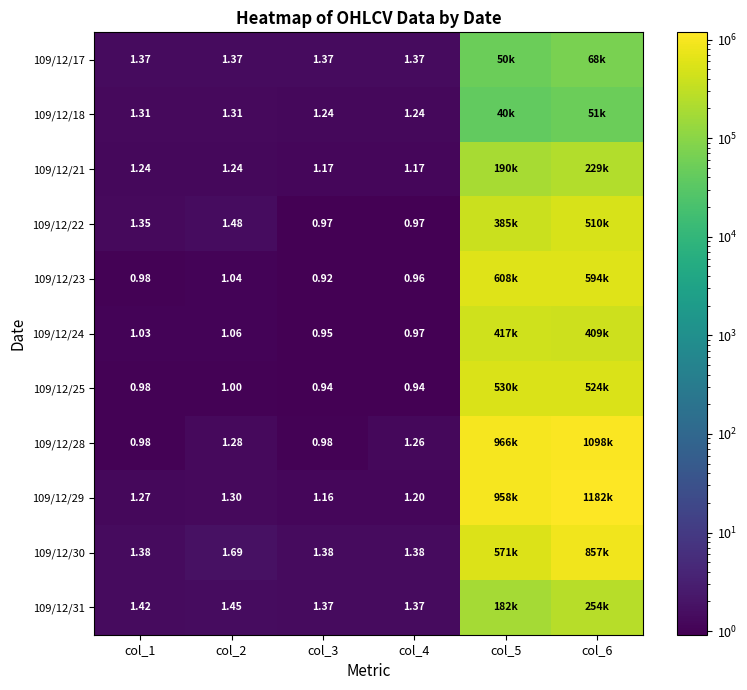

True or false: 109/12/22 has a value of 0.6 at col_4.

False